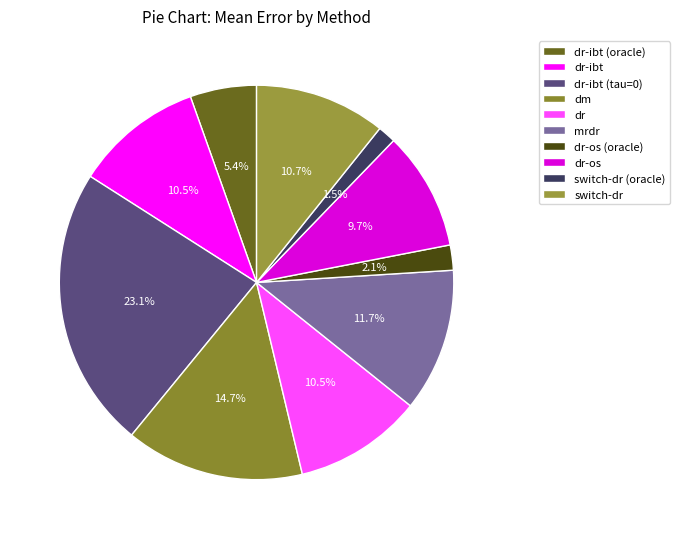

Is it true that dm is 10% of the pie?

False